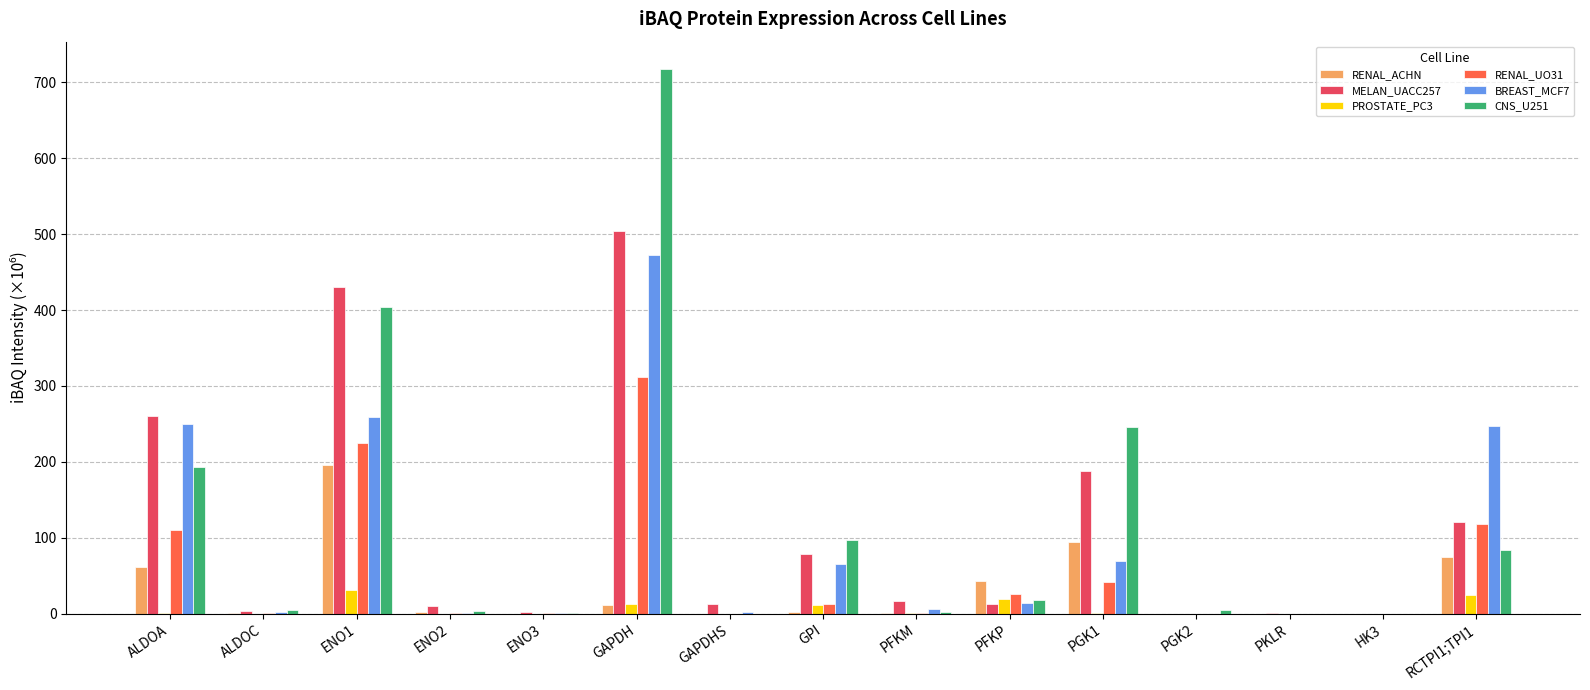

What are all the series names shown in the legend?

RENAL_ACHN, MELAN_UACC257, PROSTATE_PC3, RENAL_UO31, BREAST_MCF7, CNS_U251